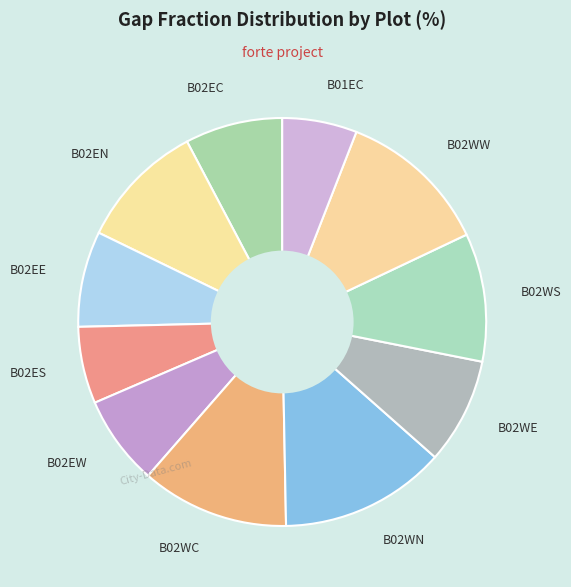

Is the sum of B02ES and B02WW greater than half?

No